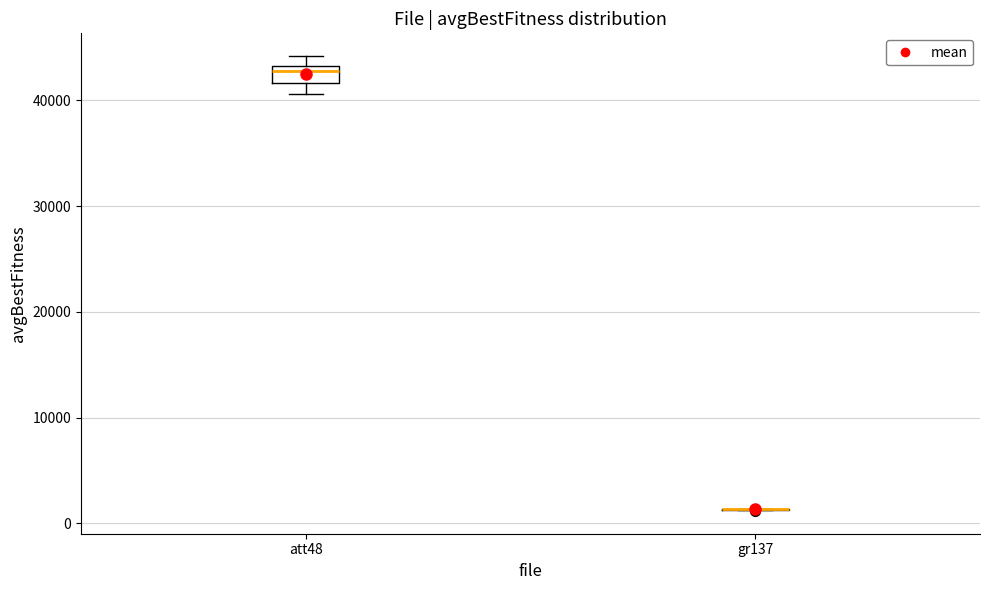

Comparing the boxes themselves (not the whiskers), which one is the tallest?

att48